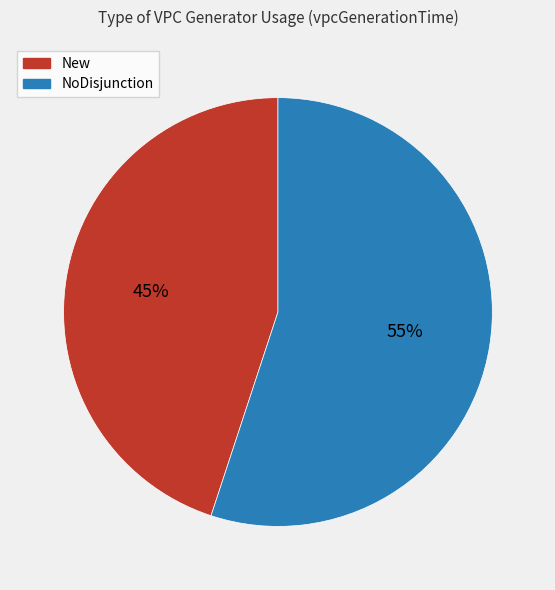

To the nearest percent, what is the average slice percentage?

50%